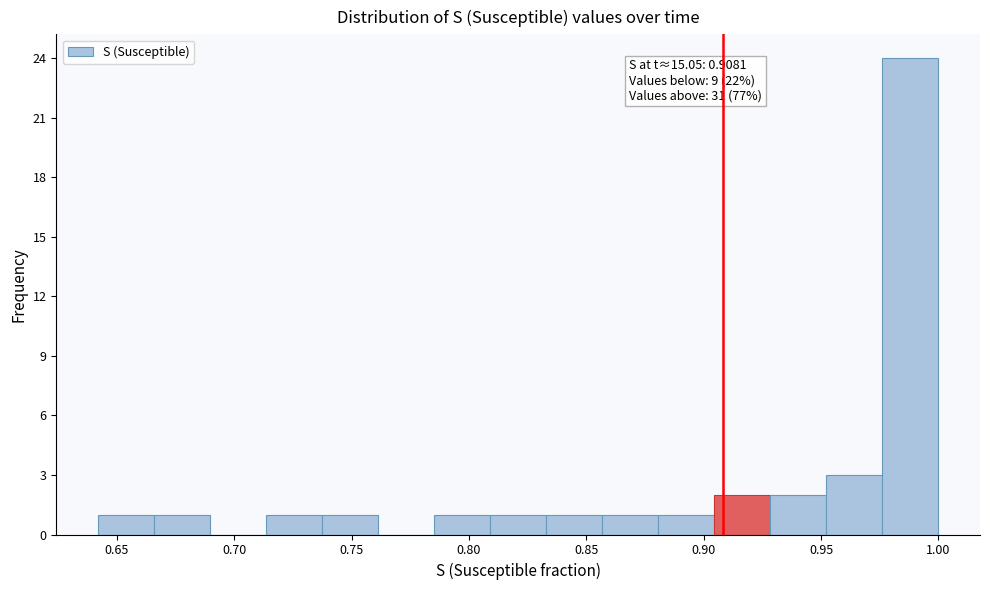

Which range on the x-axis has the tallest bar?

0.975 to 1.000